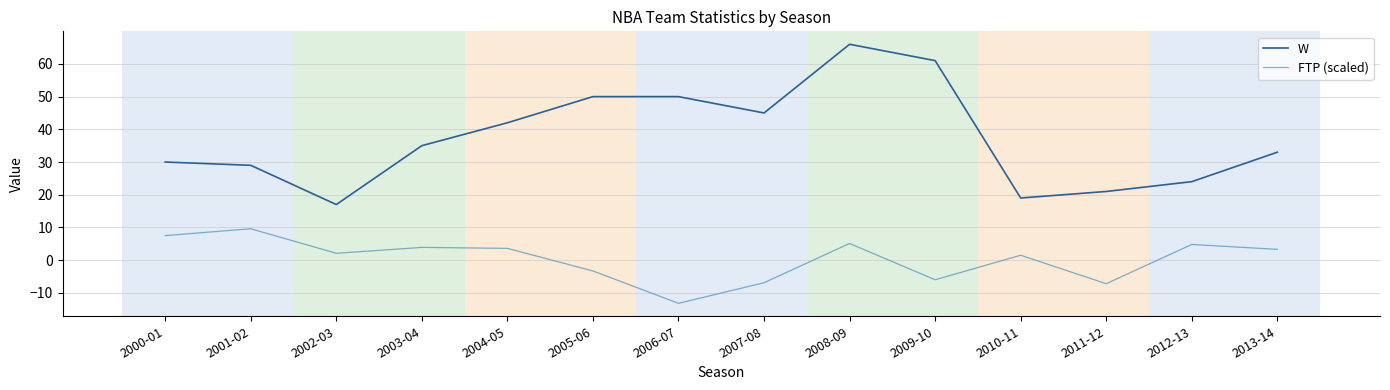

Rank the series at 2000-01 from highest to lowest value.

W, FTP (scaled)